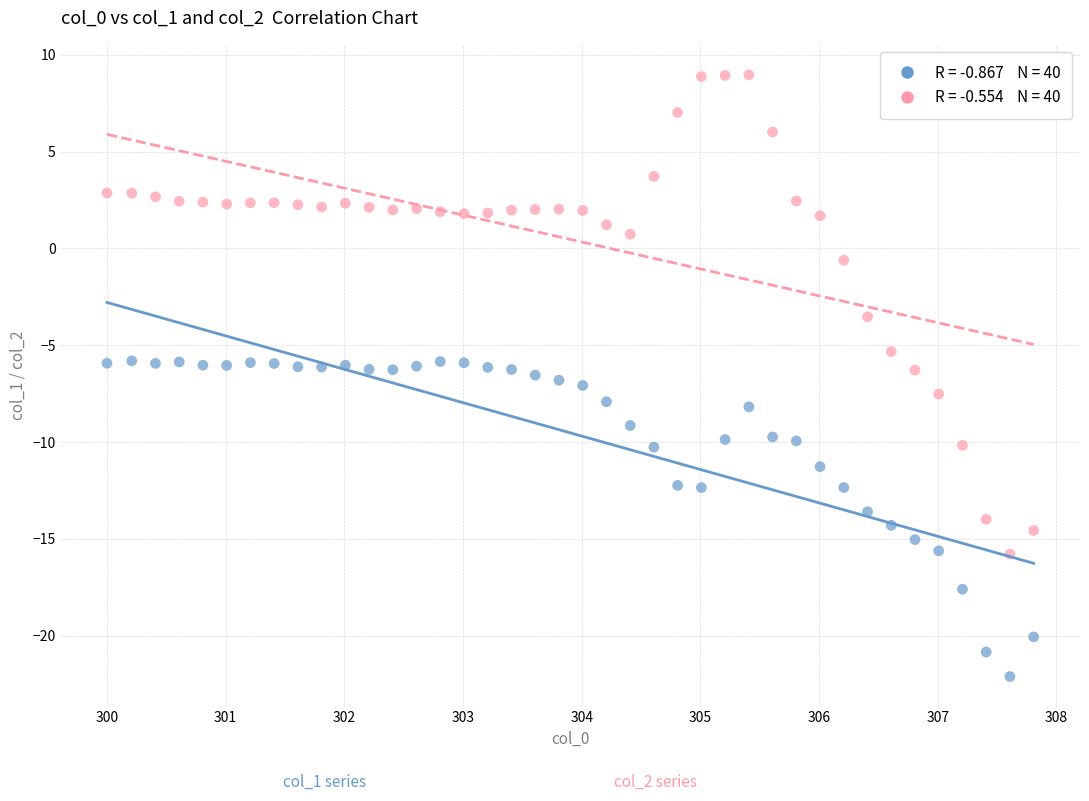

Across all data points, what is the range of X values (max minus min)?

7.8